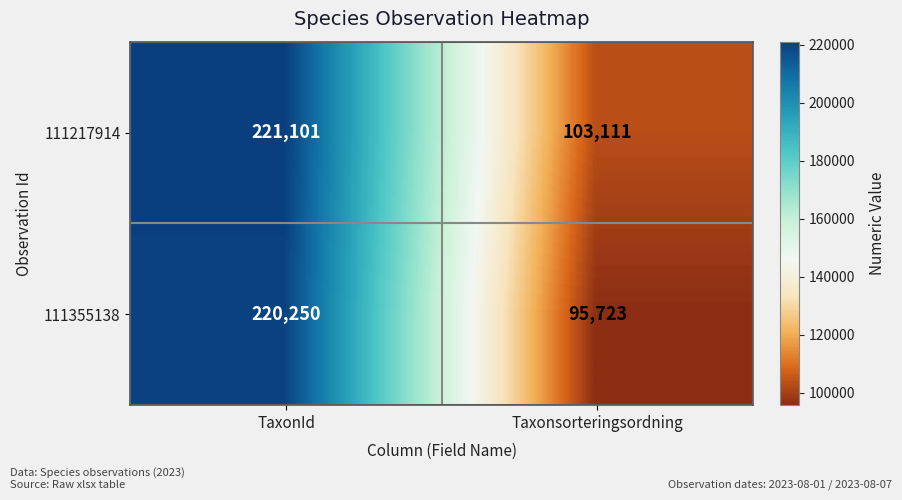

Which category has the highest value across all series?

TaxonId